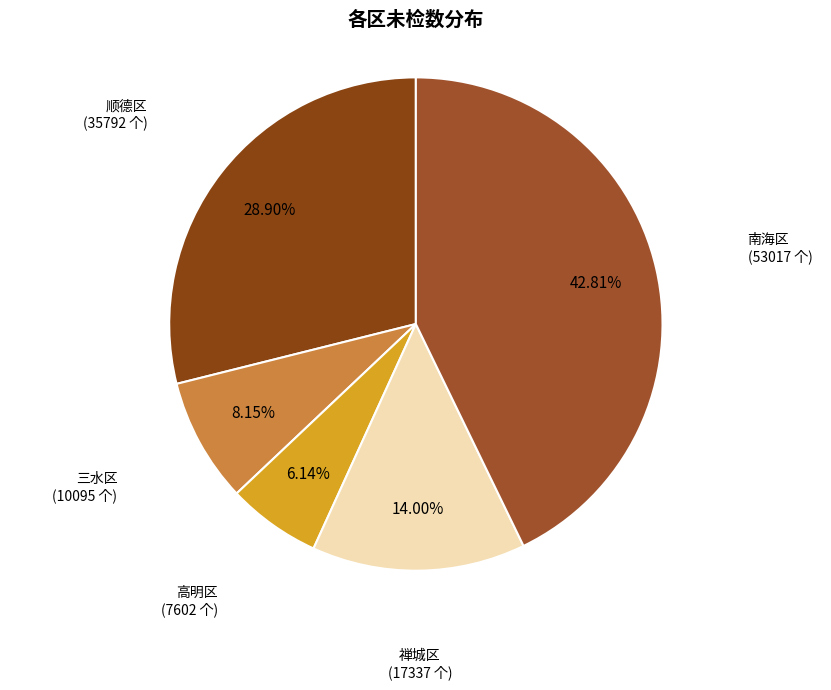

How many segments does this pie chart have?

5